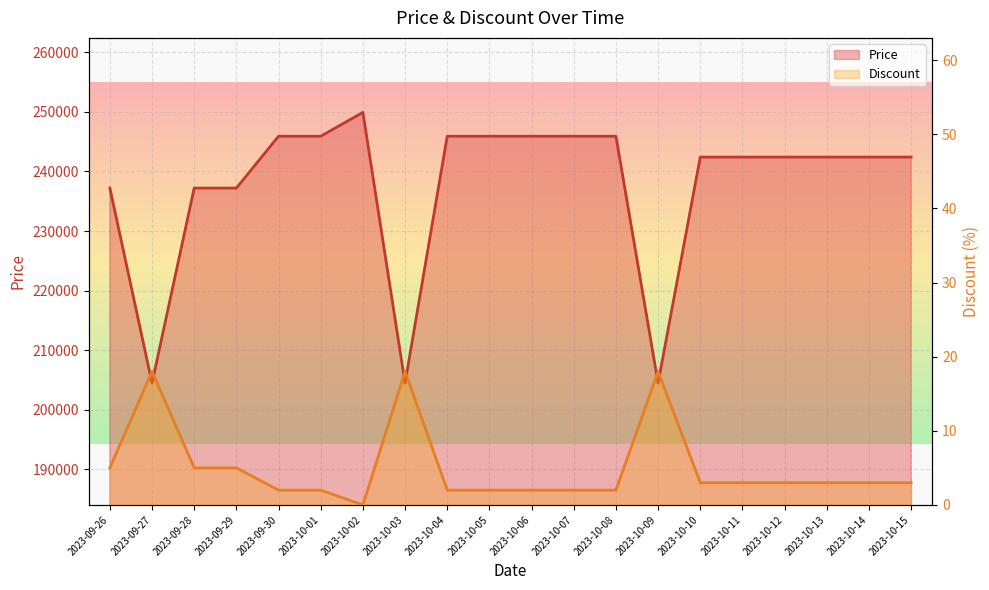

What is the label of the 18th point from the right?

2023-09-28